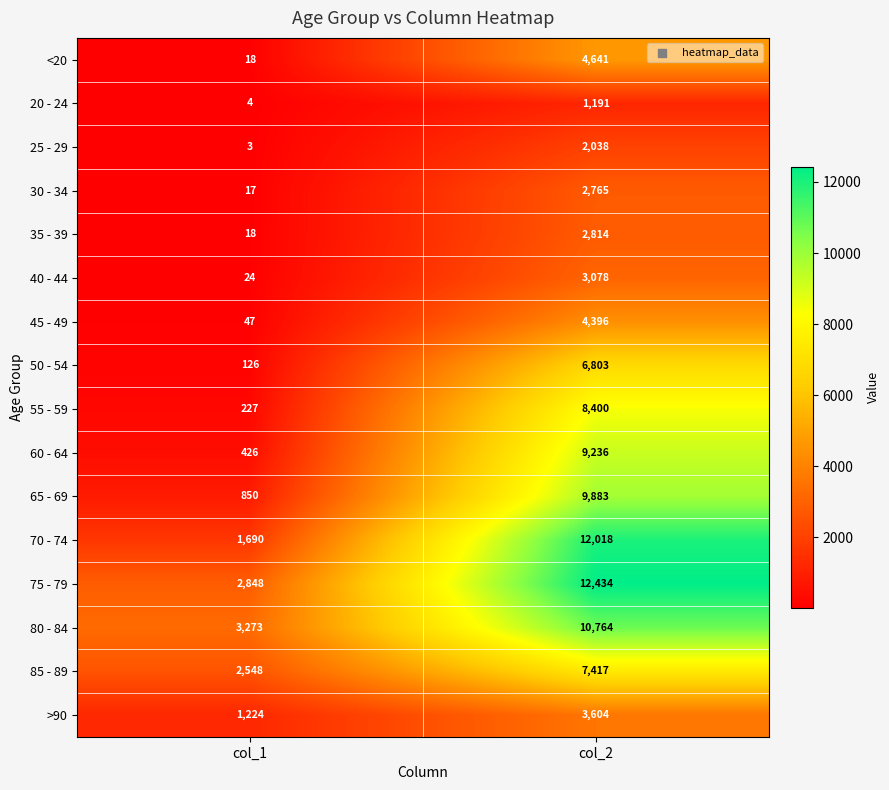

At which label is 70 - 74 closest to 6854?

col_1